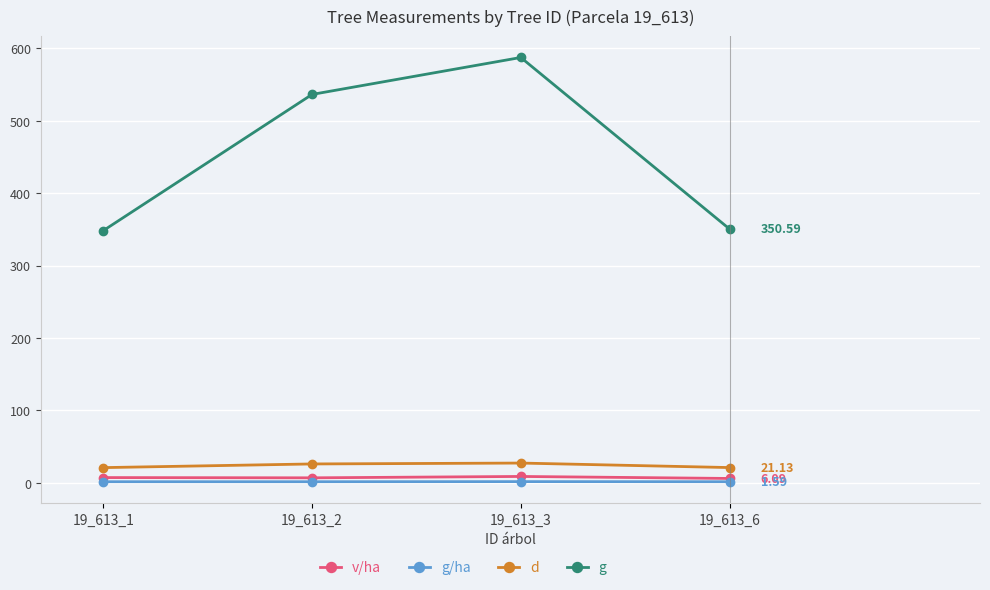

At which label does d first exceed 26?

19_613_2